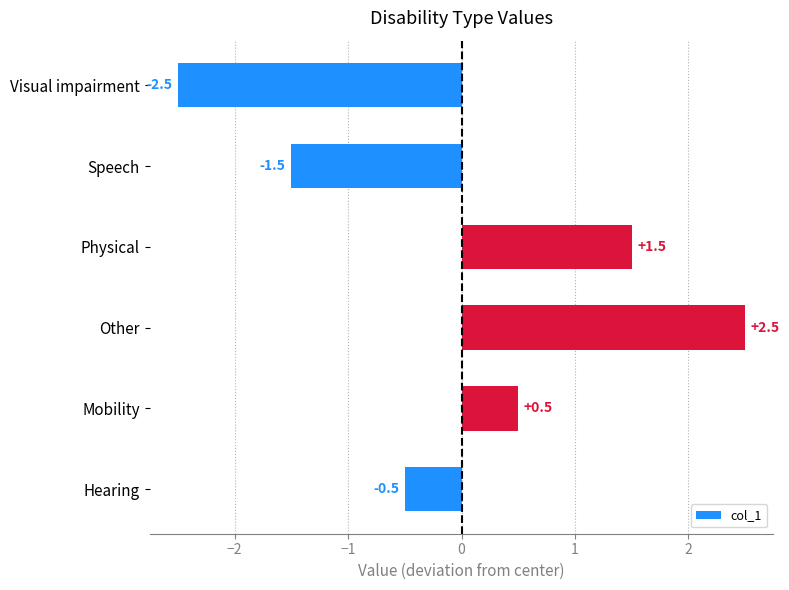

Reading bottom to top, transcribe all the data shown in this chart.

Hearing=-0.5	Mobility=0.5	Other=2.5	Physical=1.5	Speech=-1.5	Visual impairment=-2.5